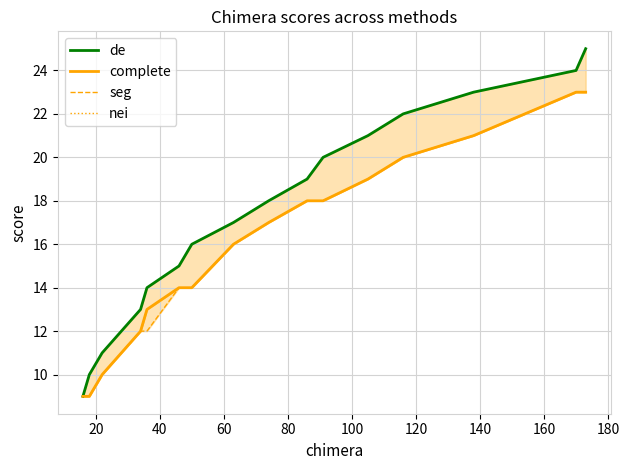

What is the lowest value of the seg series?

9